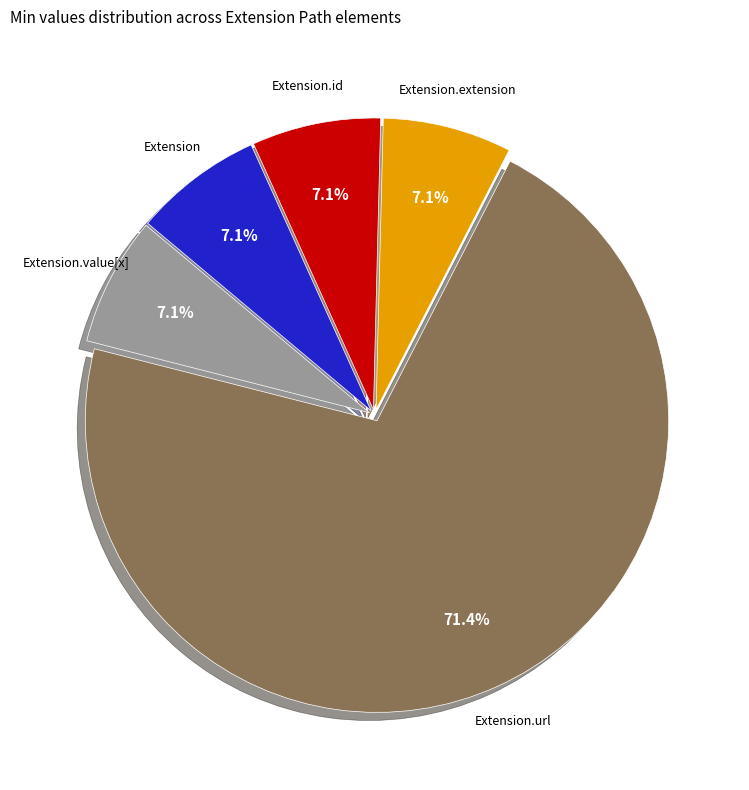

Is there a majority slice in this chart?

Yes